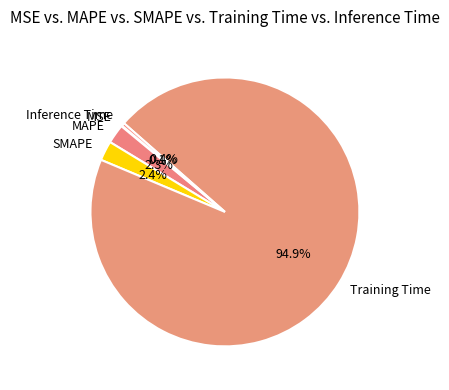

The SMAPE slice represents 2% of the pie. True or false?

True